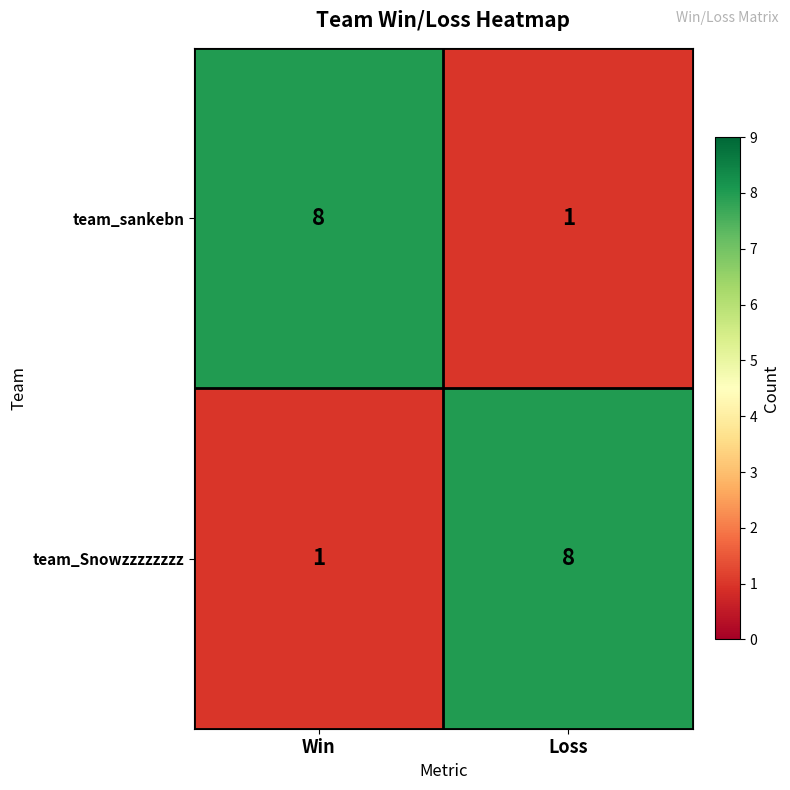

What is the difference between the highest and lowest values at Loss?

7